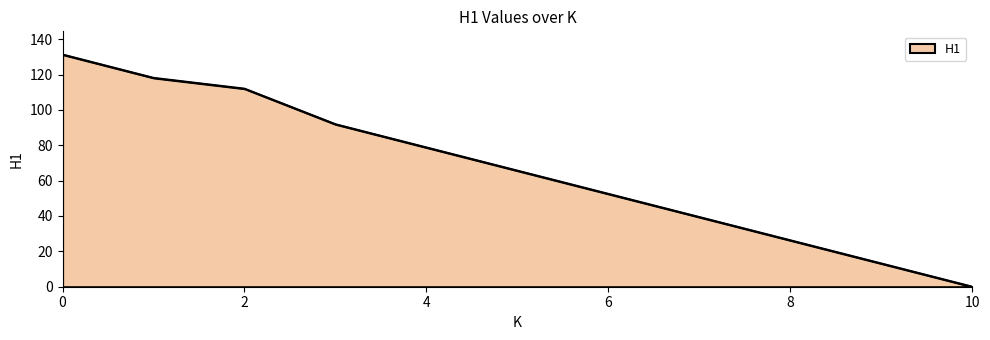

How many lines are shown in the chart?

1